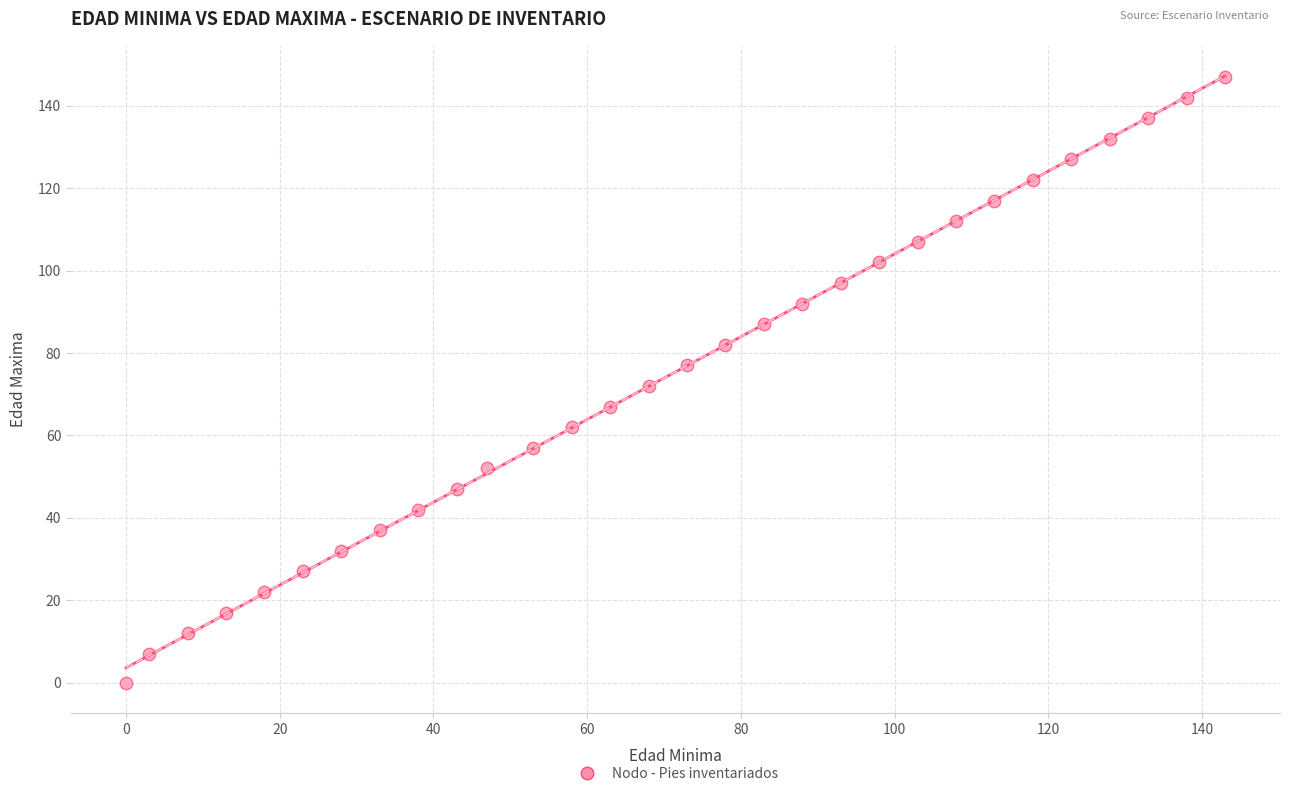

What is the range of X values (max minus min)?

143